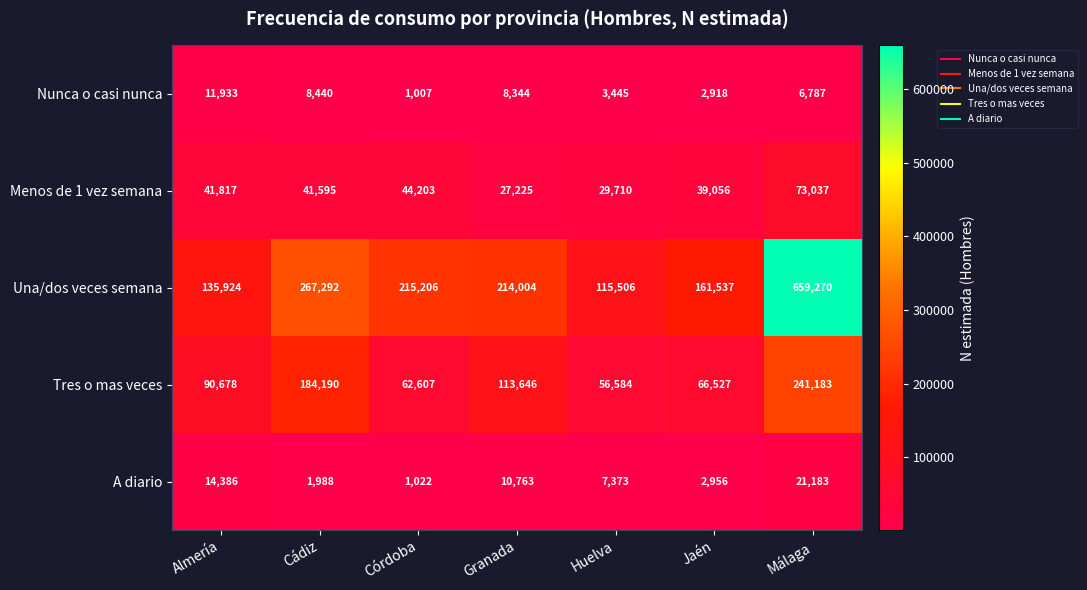

What is the sum of all Menos de 1 vez semana values?

296643